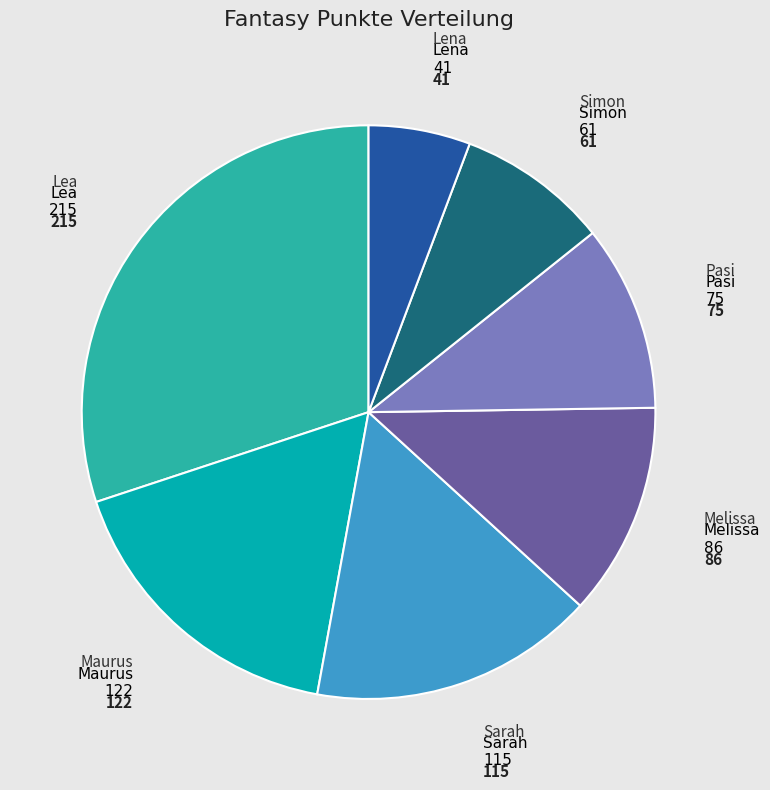

Does Melissa account for over 50% of the chart?

No